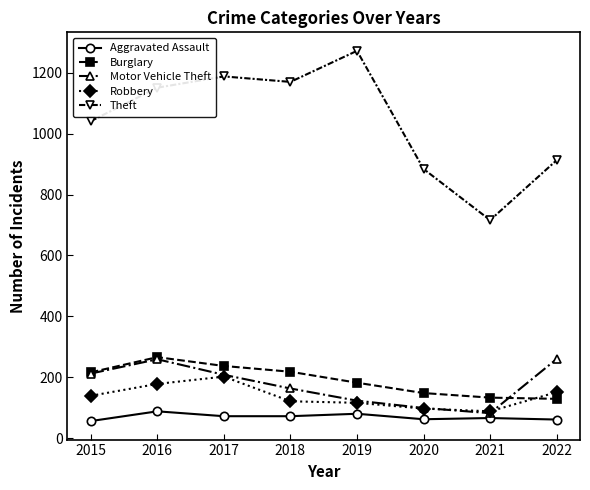

Which category has the highest value in the Theft series?

2019